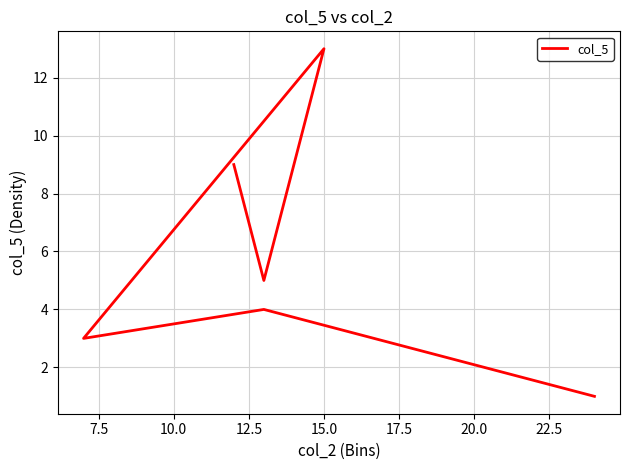

How many points are higher than both their immediate neighbors (excluding endpoints)?

2